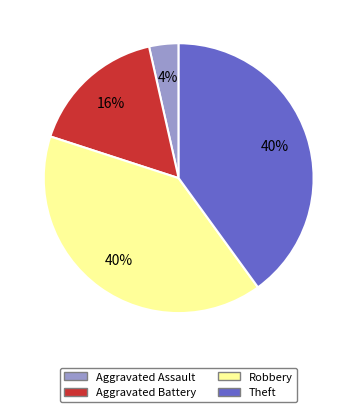

Is Robbery the majority of the pie?

No